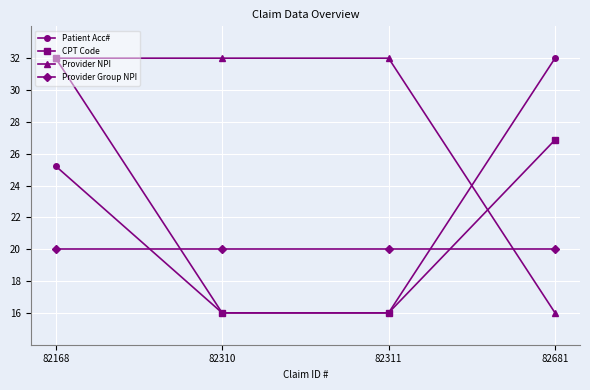

What is the spread (max minus min) of values at 82310?

16.0